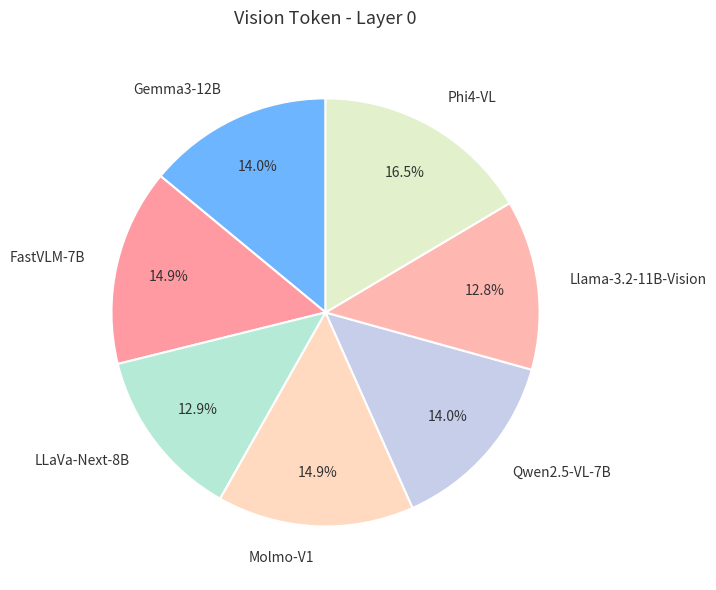

Is Llama-3.2-11B-Vision the majority of the pie?

No